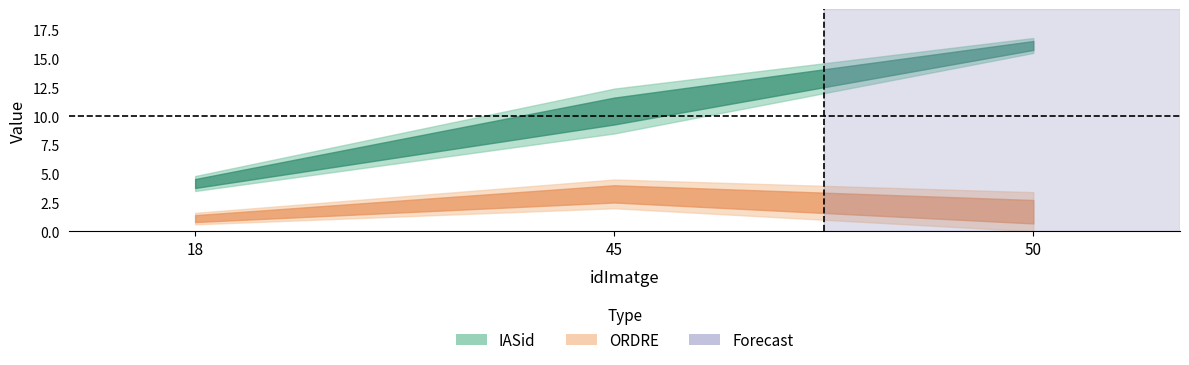

At which label is IASid closest to 10?

45